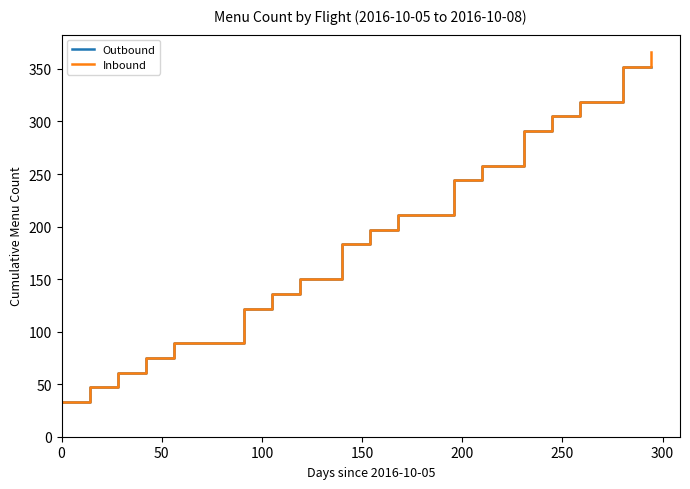

What is the greatest value displayed?

366